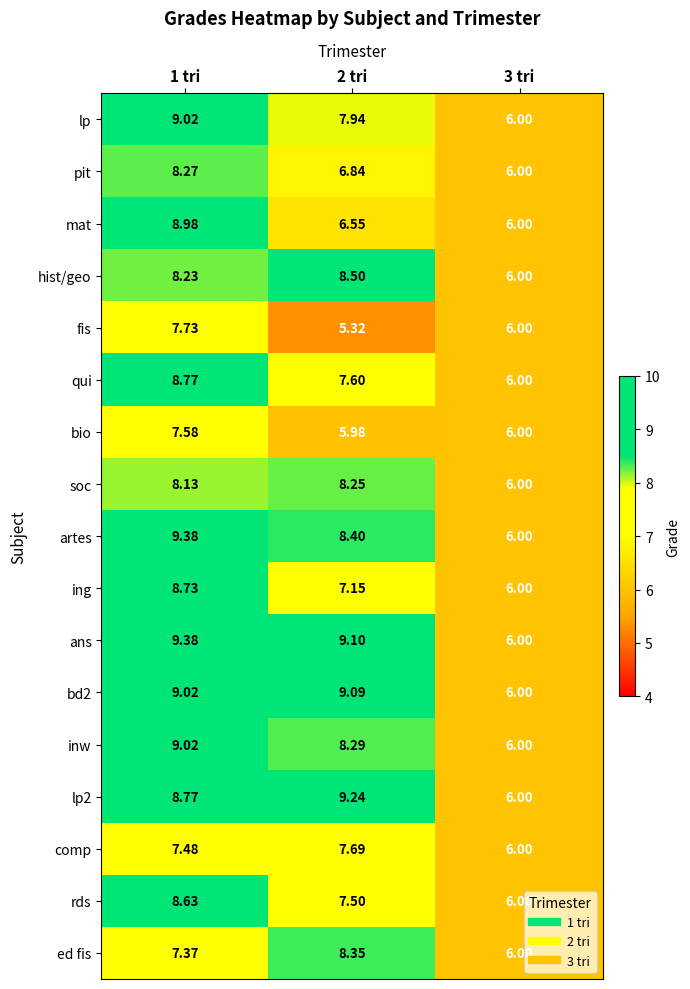

Which series has the largest total across all categories?

ans